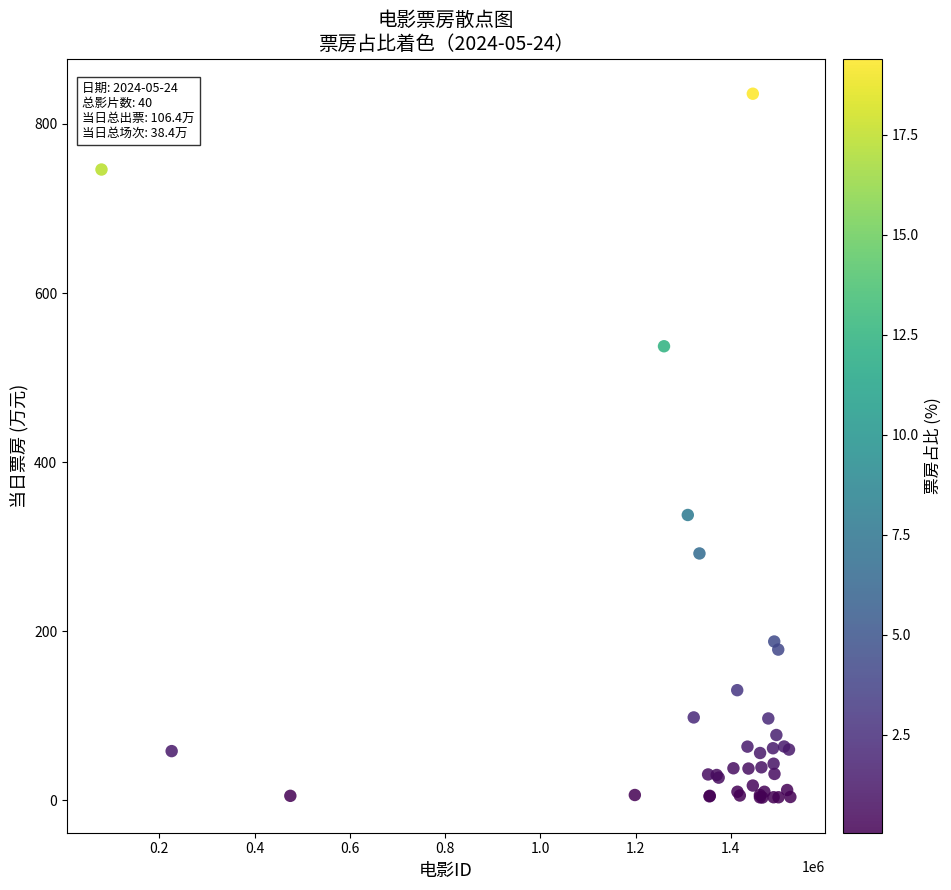

What Y value in the scatter plot is closest to 419?

337.5